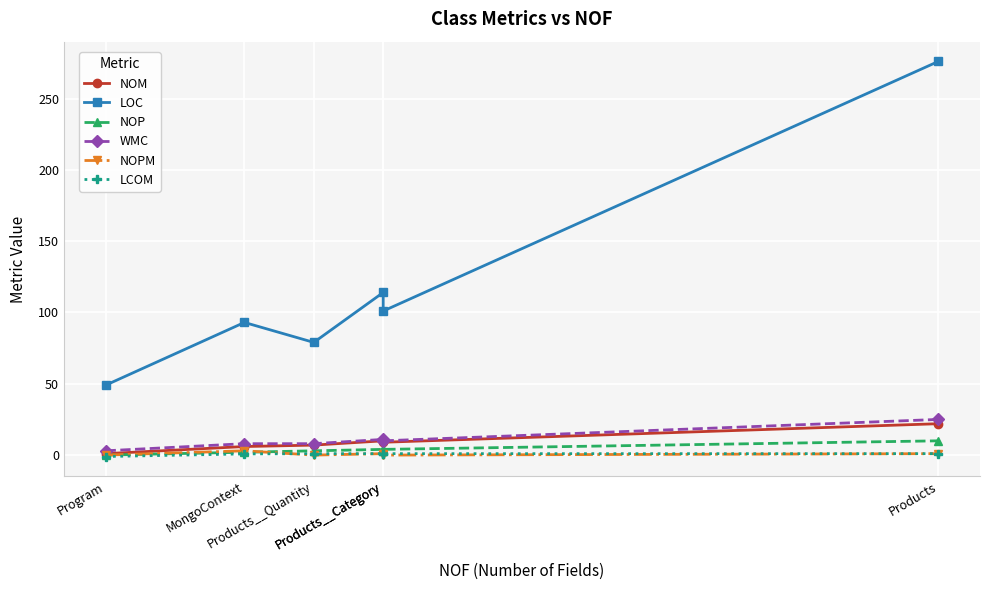

Which series has the largest total across all categories?

LOC